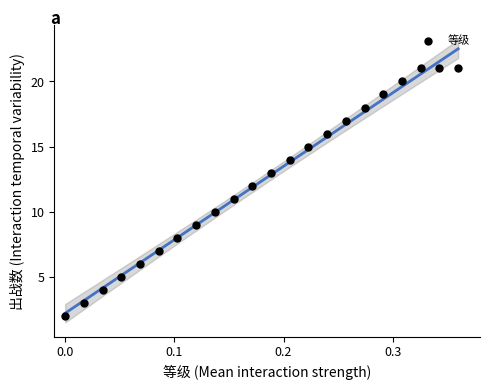

What is the range of Y values (max minus min)?

19